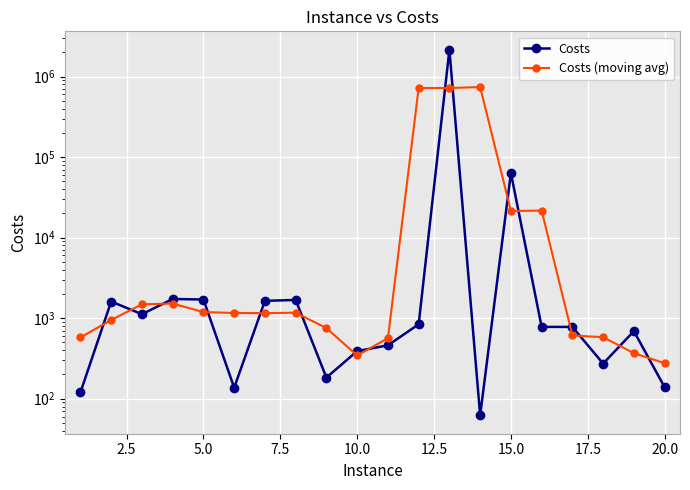

Is it true that Costs (moving avg) equals 171.3 at 10?

False